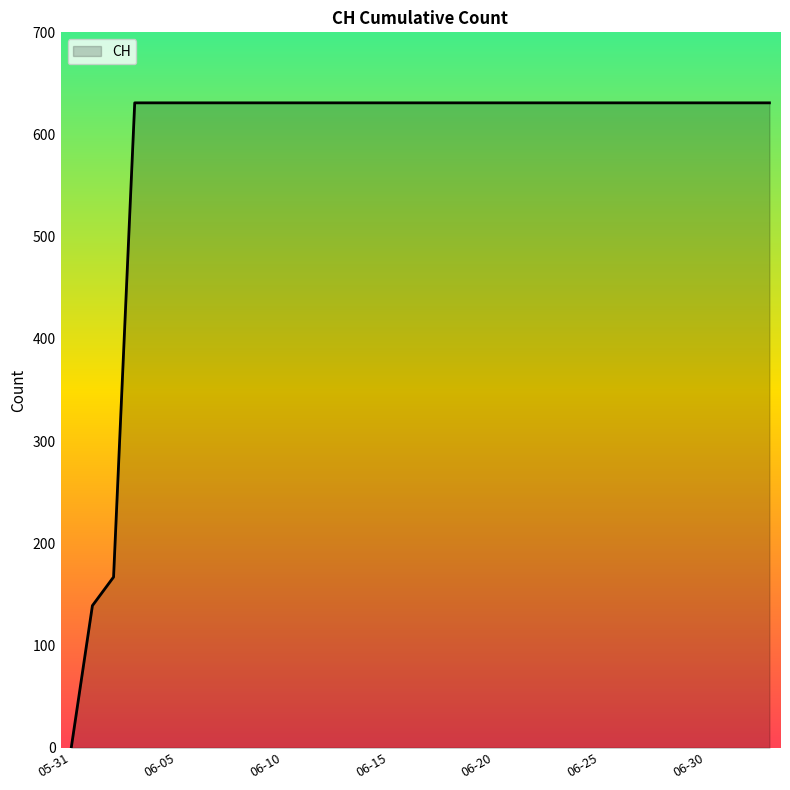

How many values are above zero?

33